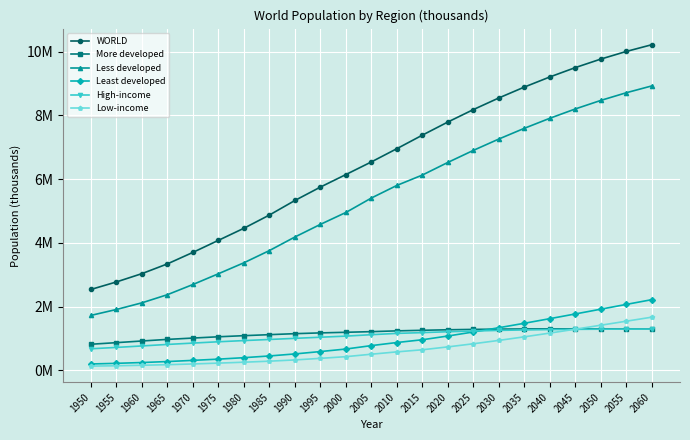

What are all the series names shown in the legend?

WORLD, More developed, Less developed, Least developed, High-income, Low-income